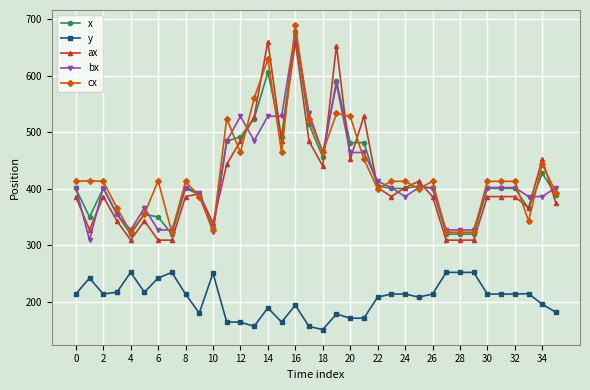

What is the value of the bx point at the 31st from the left?

402.0